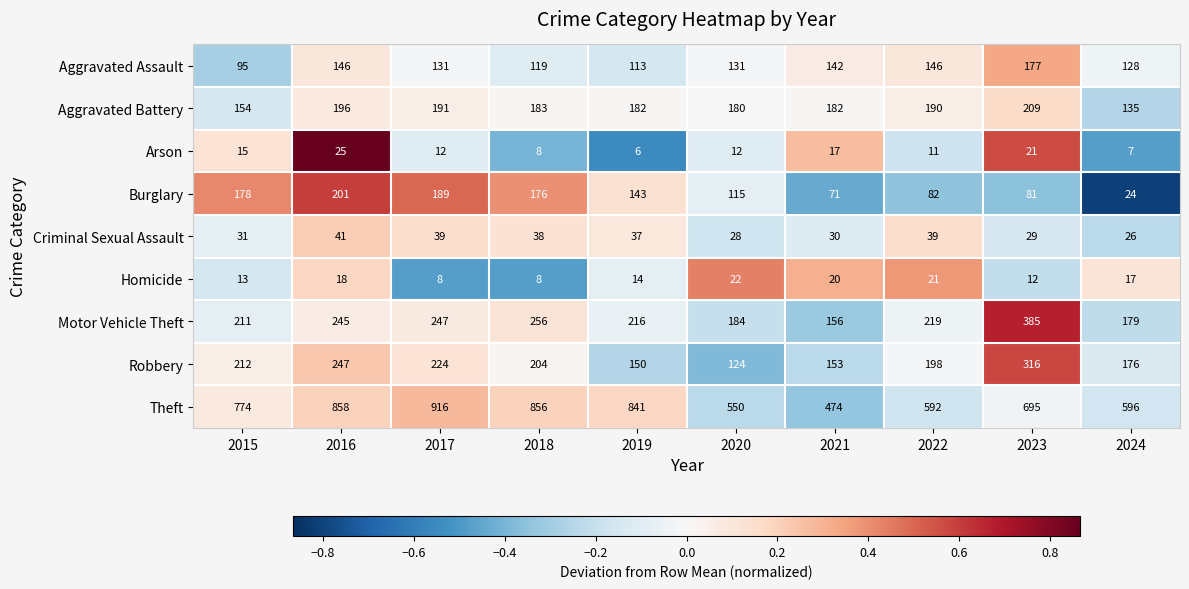

What is the maximum value shown in the chart?

916